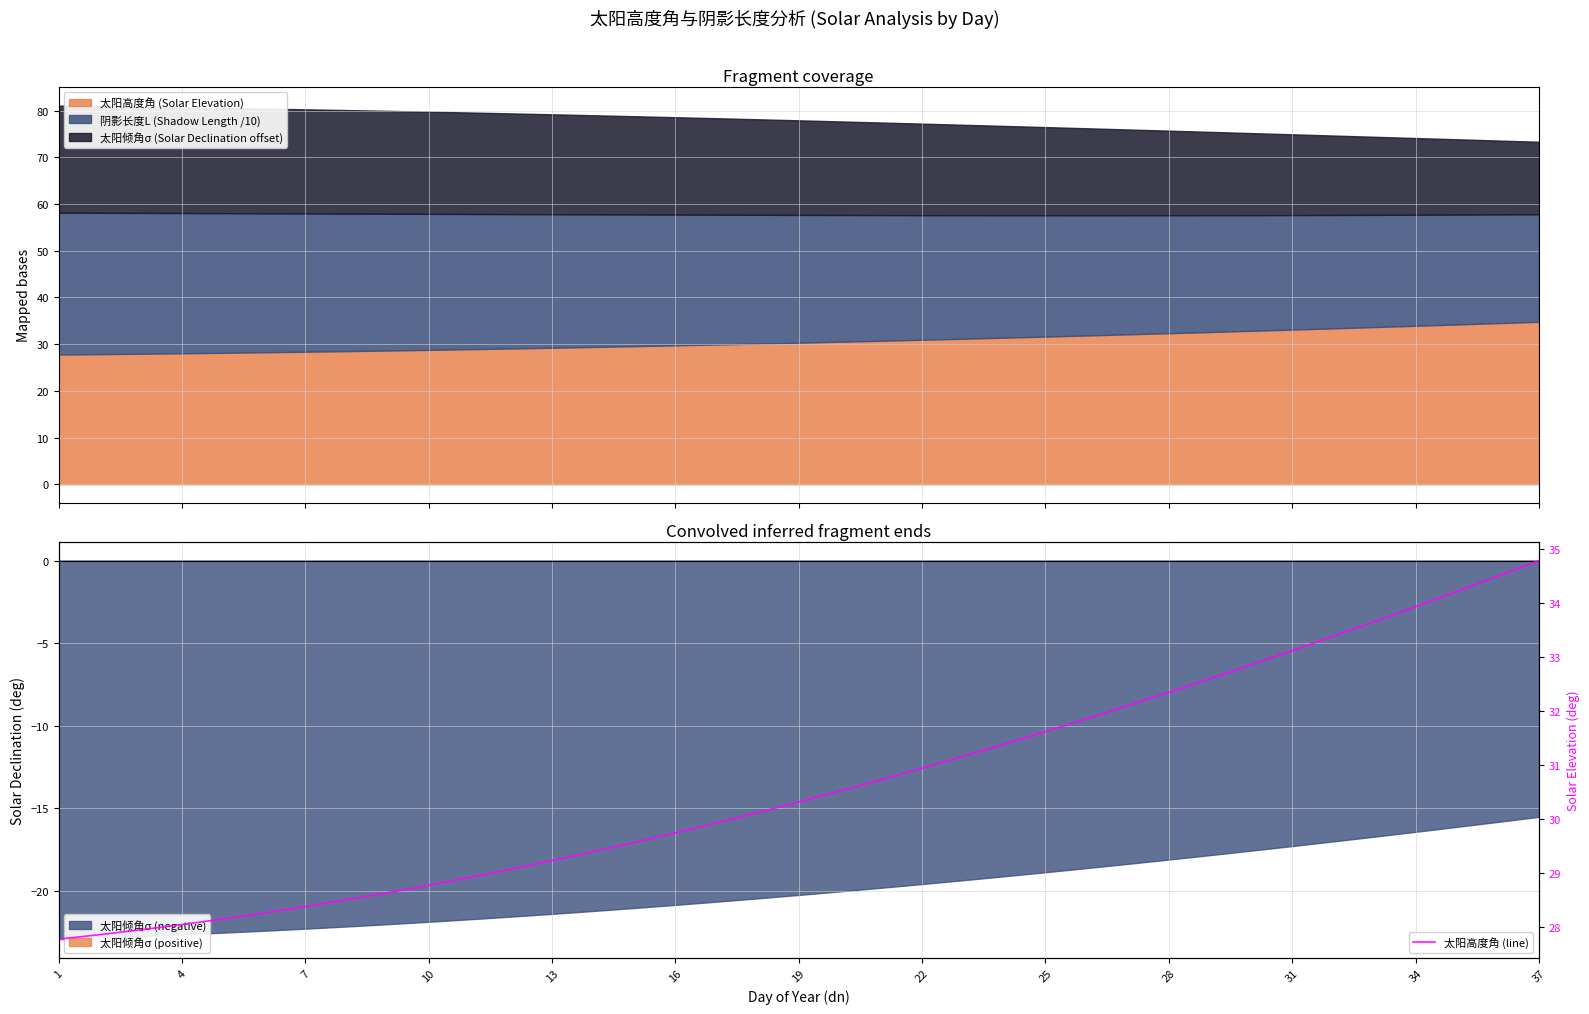

How many data points does each series have?

37